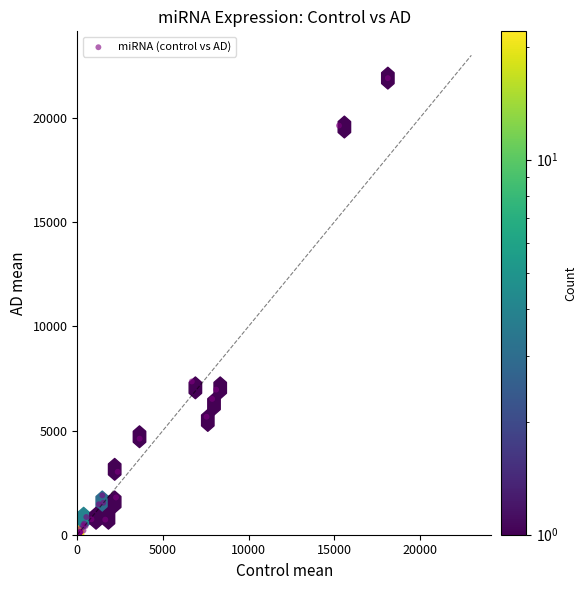

What Y value in the scatter plot is closest to 10958?

7354.0